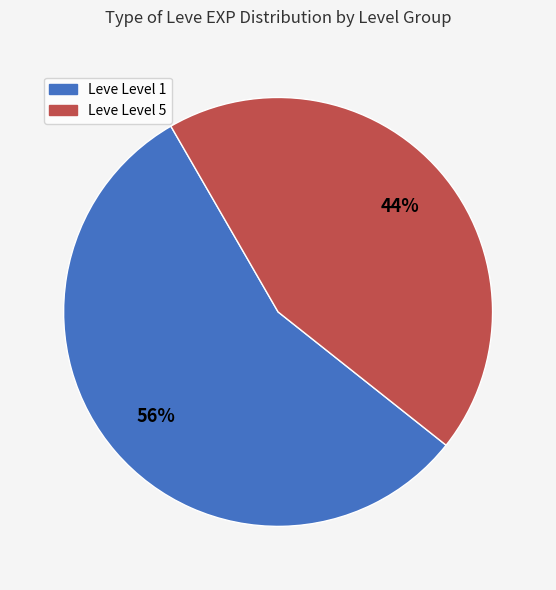

Does any single category account for the majority?

Yes